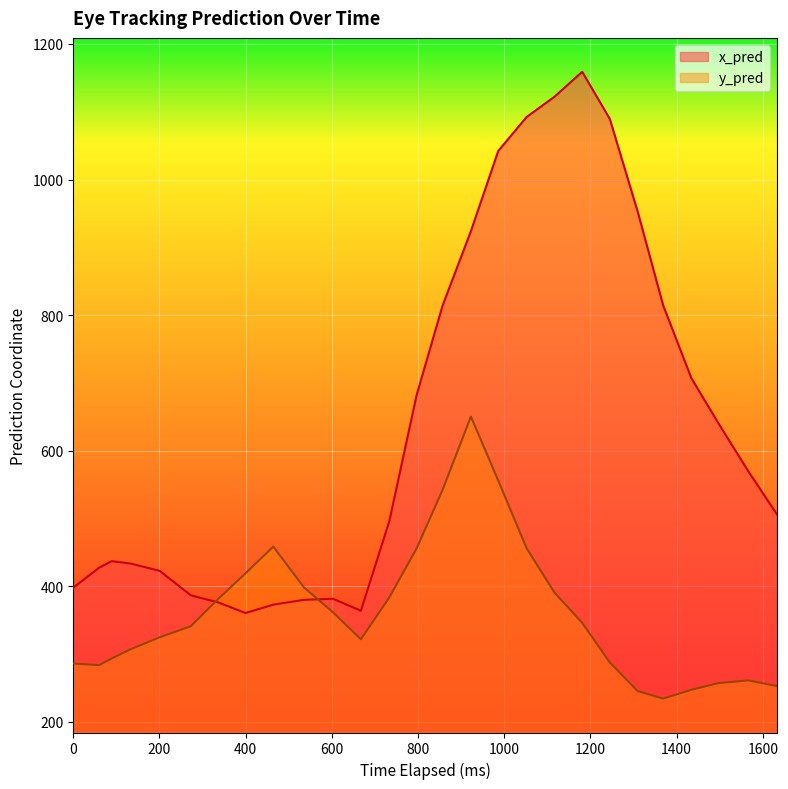

How many interior local peaks does the y_pred series have?

3